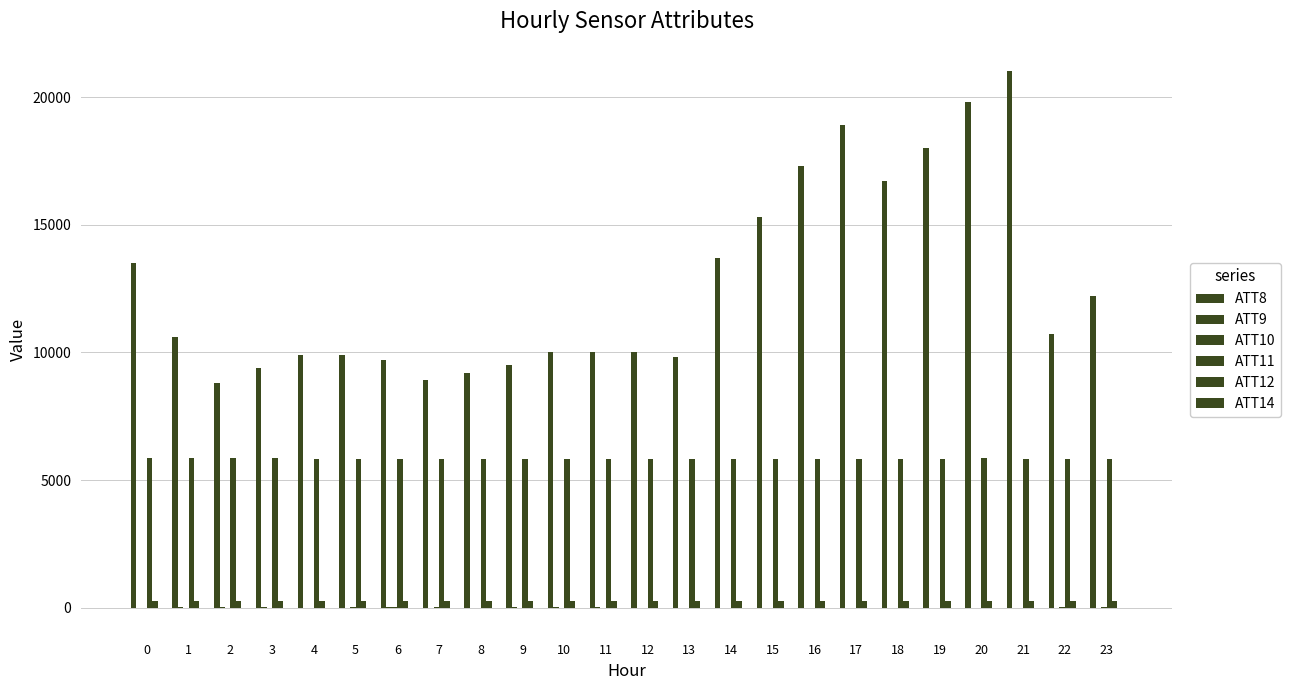

At which label does ATT10 reach its peak?

23